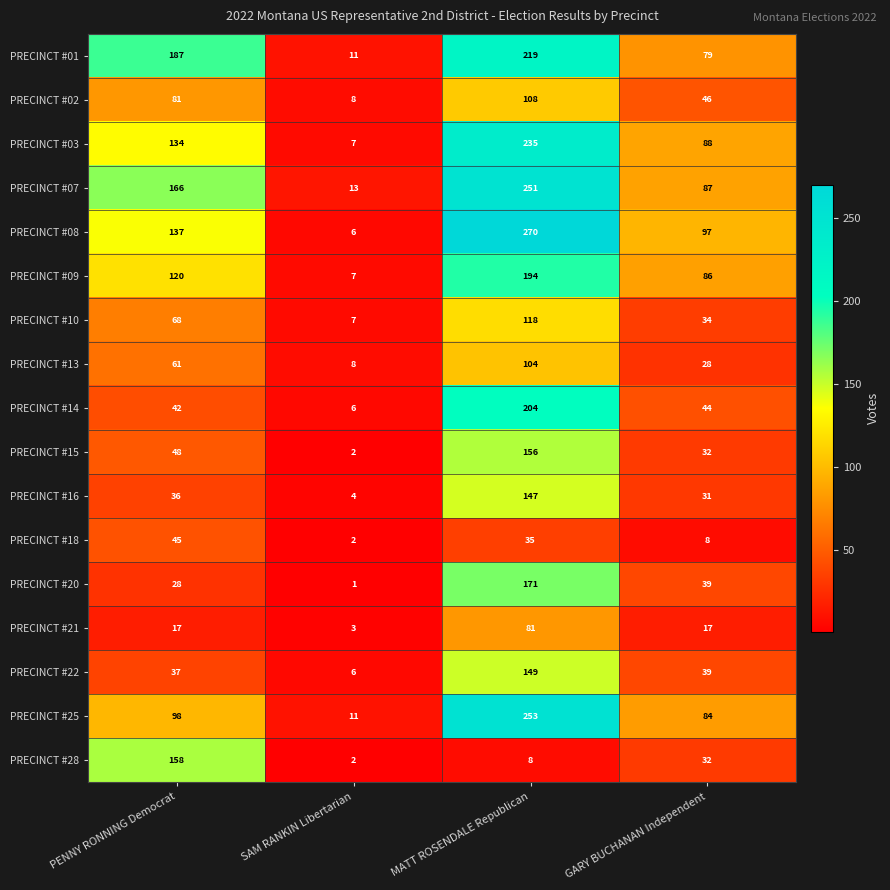

What is the difference between the highest and lowest values at SAM RANKIN Libertarian?

12